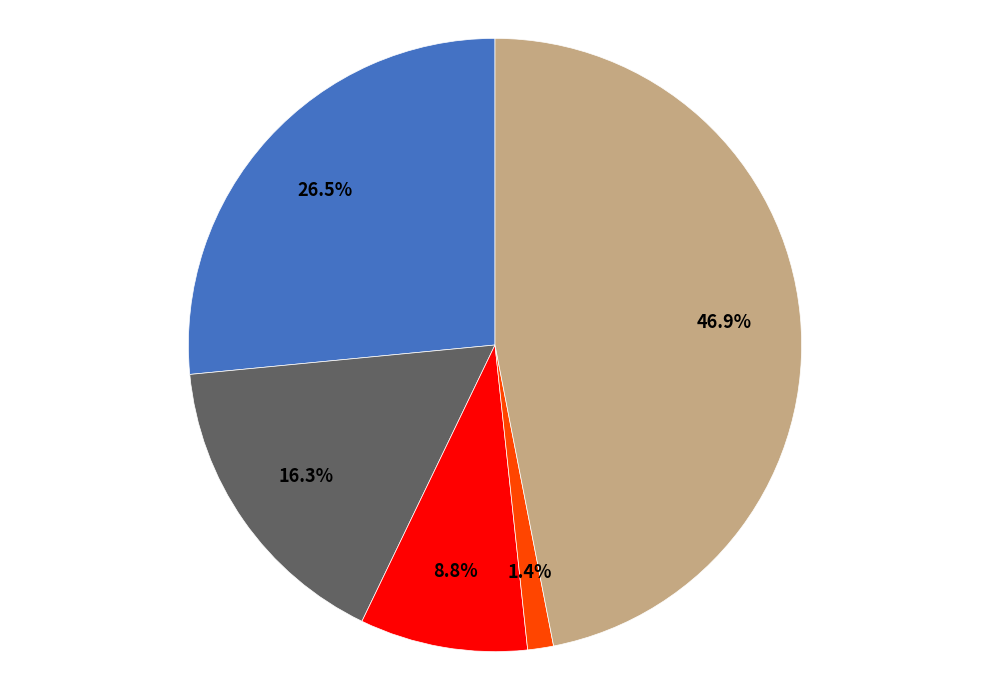

Is there a majority slice in this chart?

No